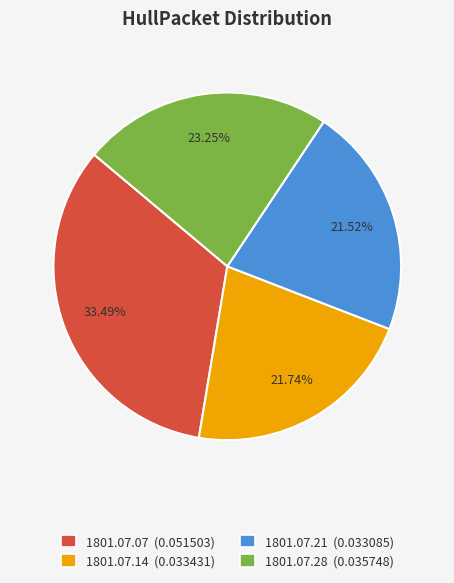

Is there a majority slice in this chart?

No